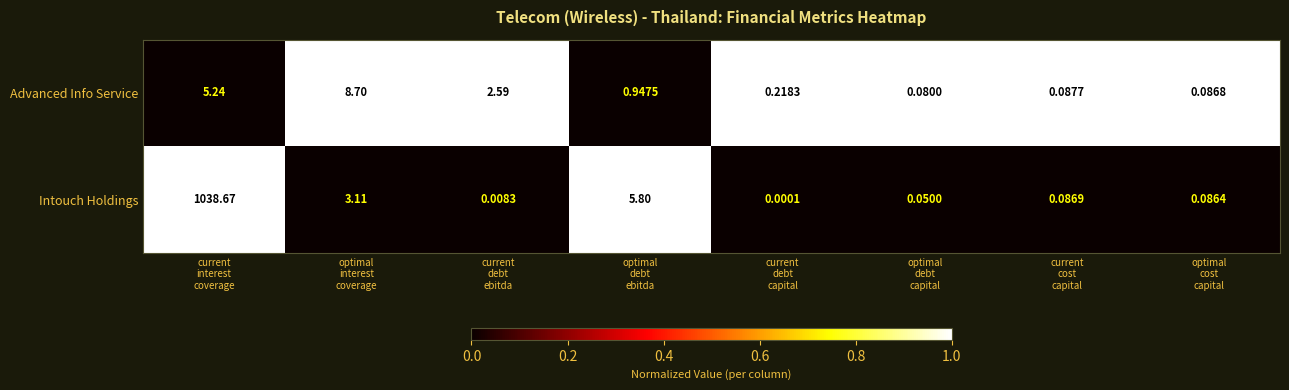

List the series in order of their peak value, lowest first.

Advanced Info Service, Intouch Holdings